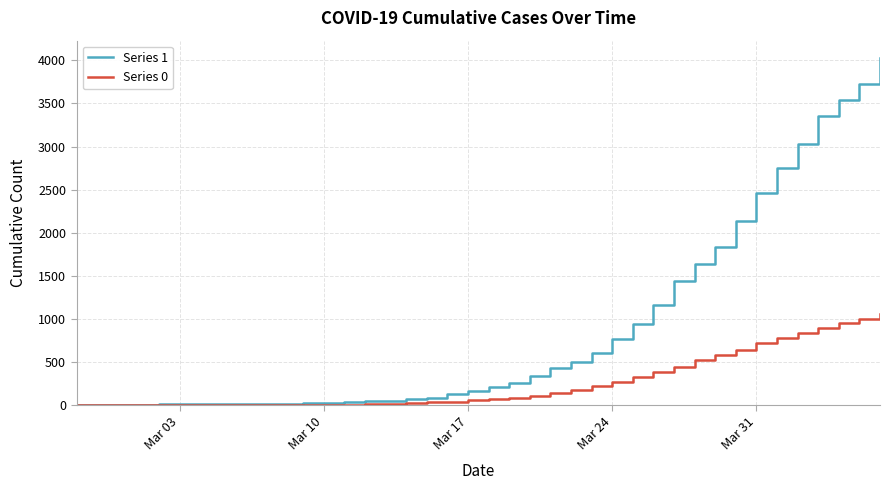

What is the greatest value displayed?

4028